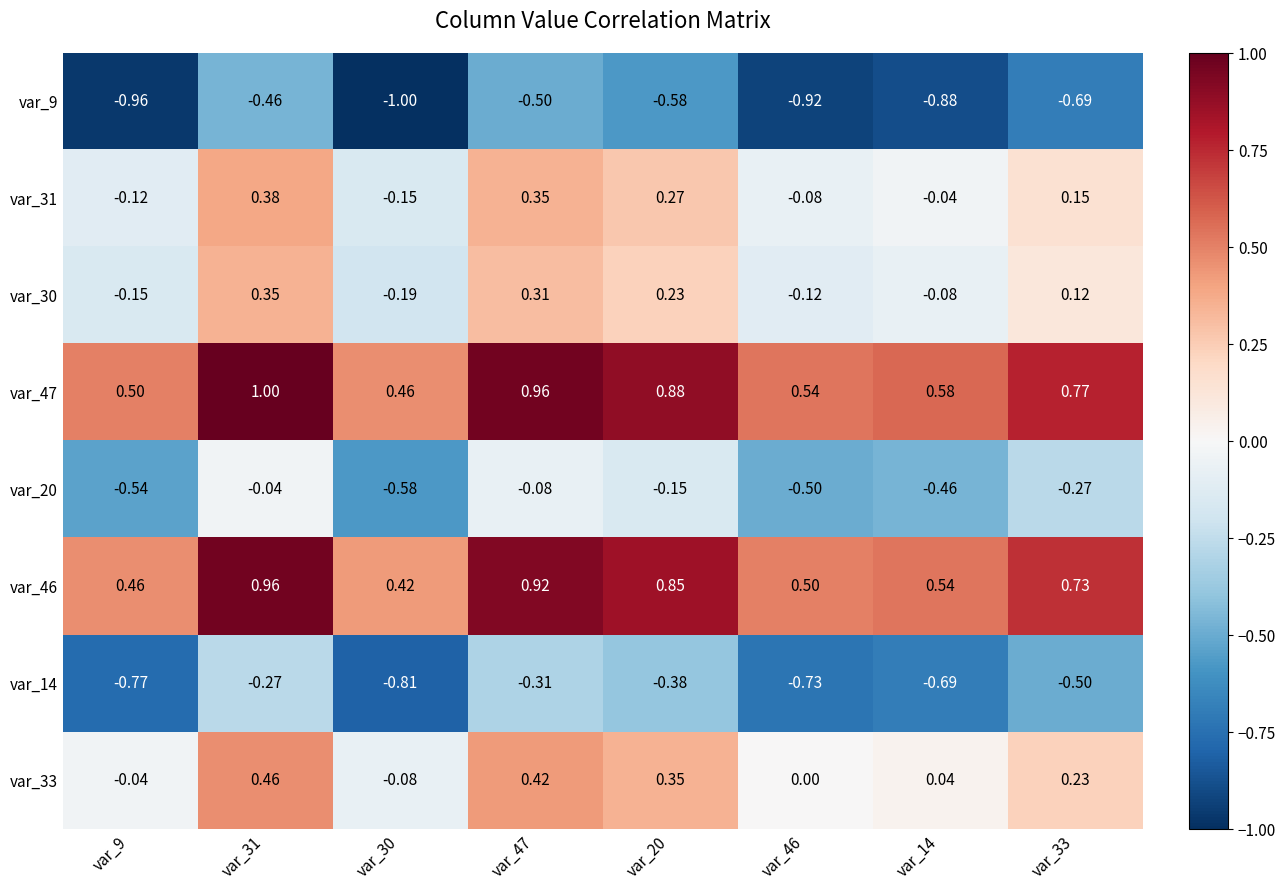

Is the value of var_20 at var_46 greater than the value of var_9 at var_46?

Yes